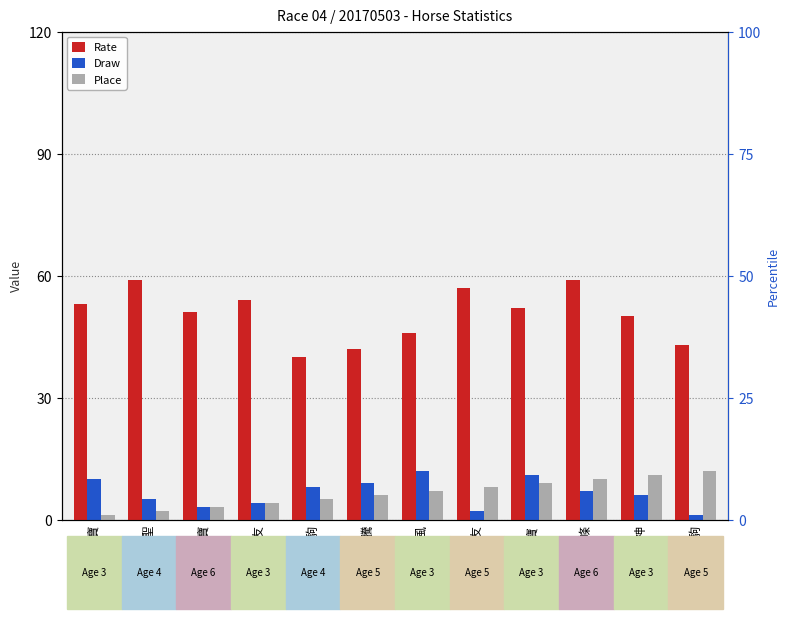

The Place series shows 4 at 八心之友. True or false?

True